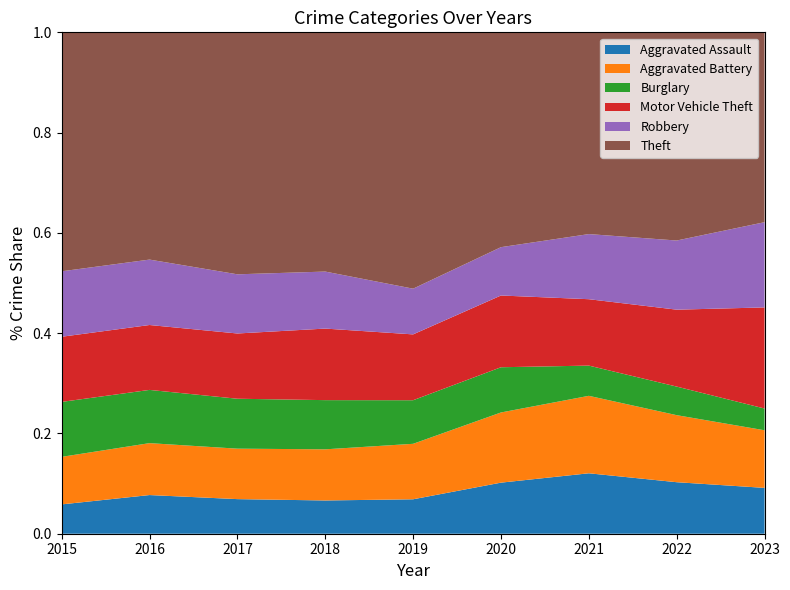

Reading left to right, transcribe all the data shown in this chart.

Aggravated Assault: 2015=95	2016=146	2017=131	2018=119	2019=113	2020=131	2021=142	2022=146	2023=78
Aggravated Battery: 2015=154	2016=196	2017=191	2018=183	2019=182	2020=180	2021=182	2022=190	2023=98
Burglary: 2015=178	2016=201	2017=189	2018=176	2019=143	2020=116	2021=71	2022=81	2023=37
Motor Vehicle Theft: 2015=211	2016=245	2017=247	2018=256	2019=216	2020=184	2021=156	2022=218	2023=172
Robbery: 2015=212	2016=247	2017=224	2018=204	2019=150	2020=124	2021=153	2022=196	2023=145
Theft: 2015=774	2016=858	2017=916	2018=856	2019=841	2020=551	2021=474	2022=590	2023=323